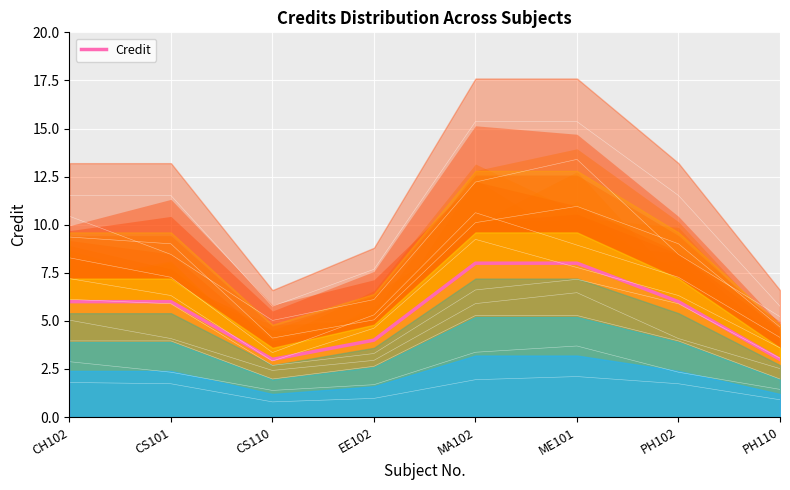

How many points are lower than both their immediate neighbors (excluding endpoints)?

1